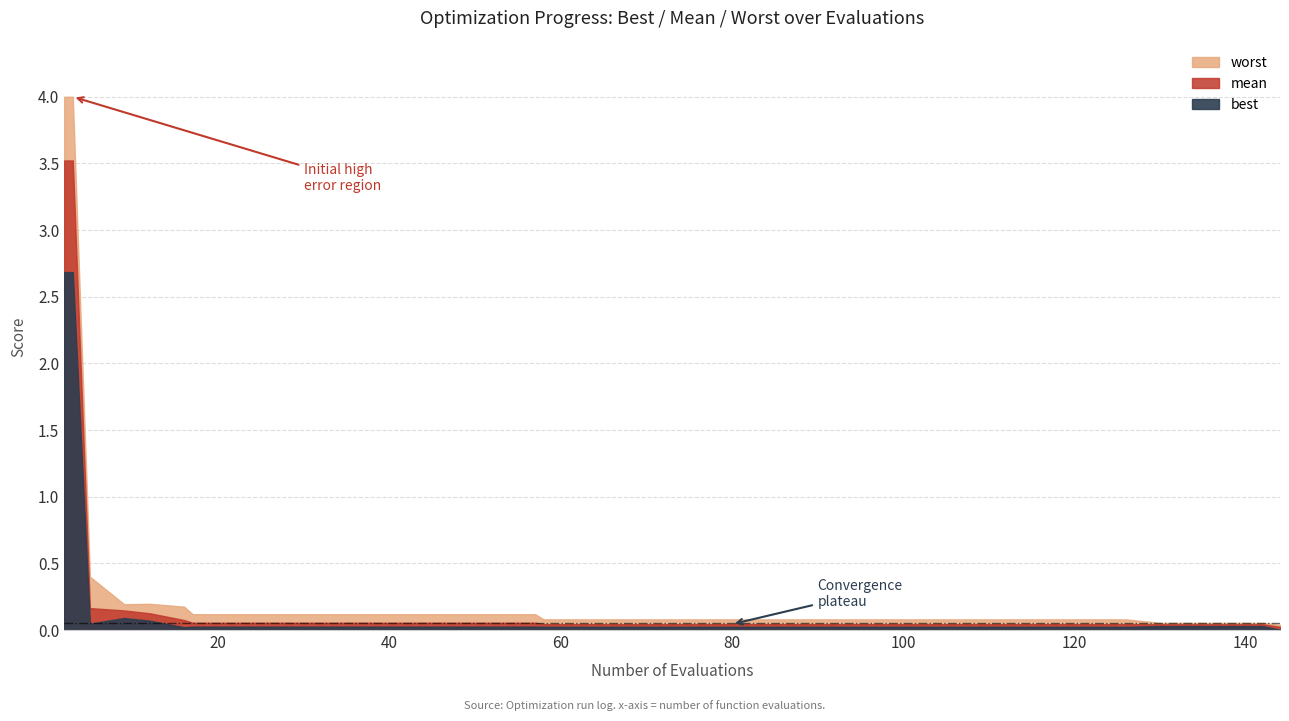

Is it true that best equals 0.0 at 86?

True